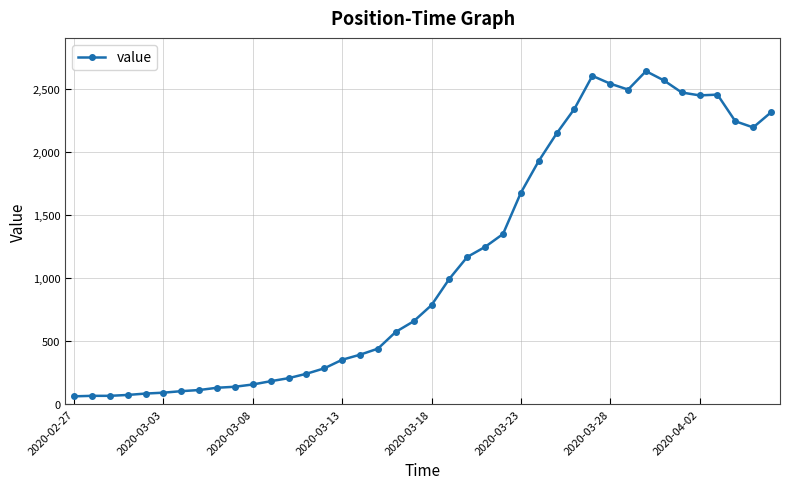

What is the smallest value displayed?

61